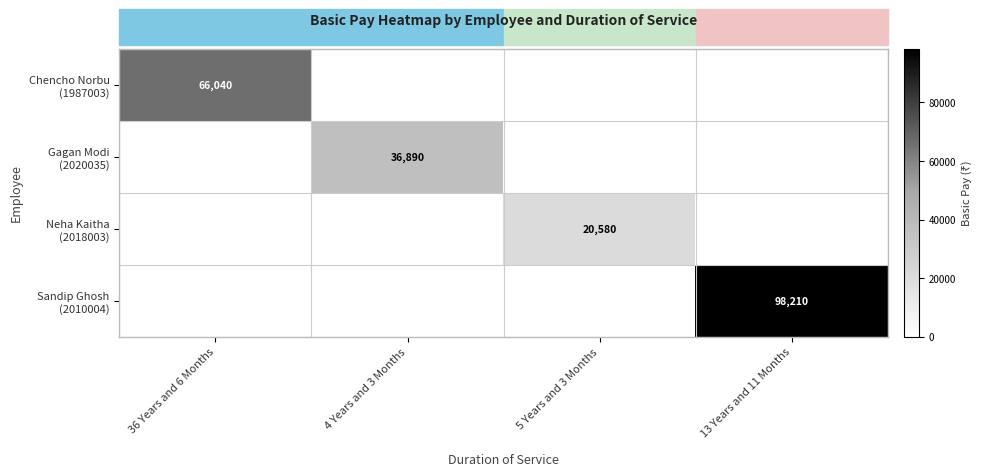

What is the spread (max minus min) of values at 13 Years and 11 Months?

98210